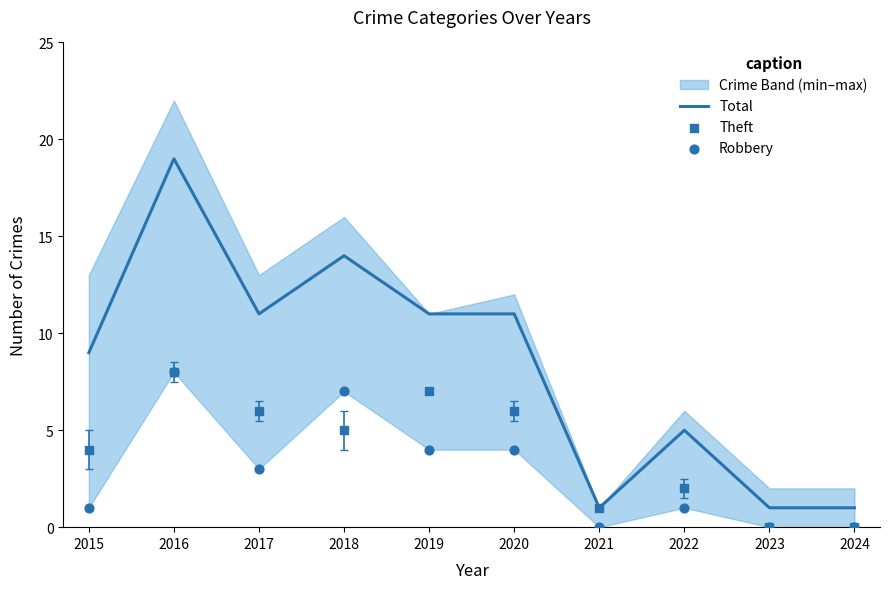

Is it true that Total equals 1 at 2024?

True